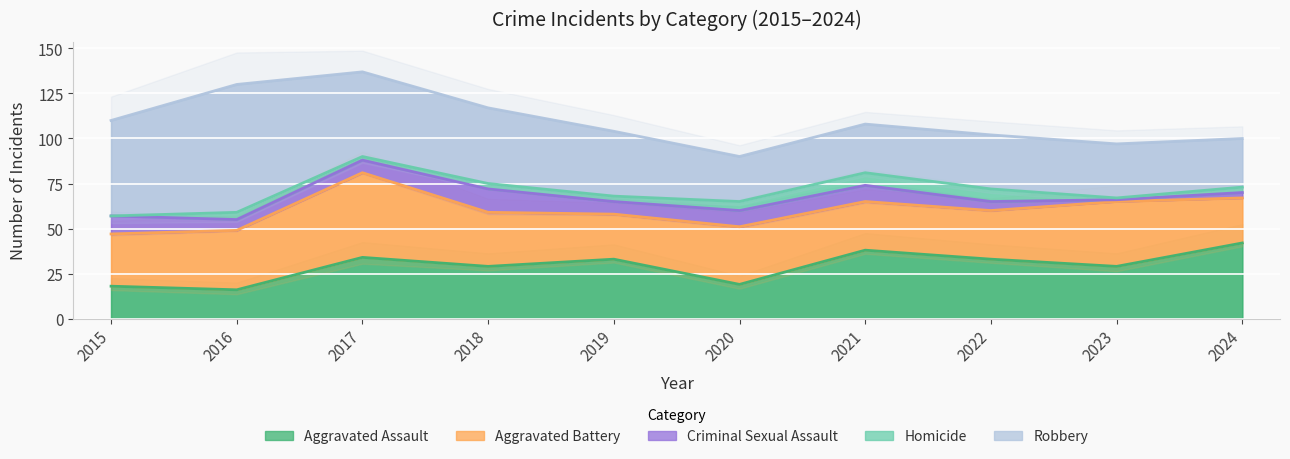

Which has a higher value, 2018 or 2022?

2022